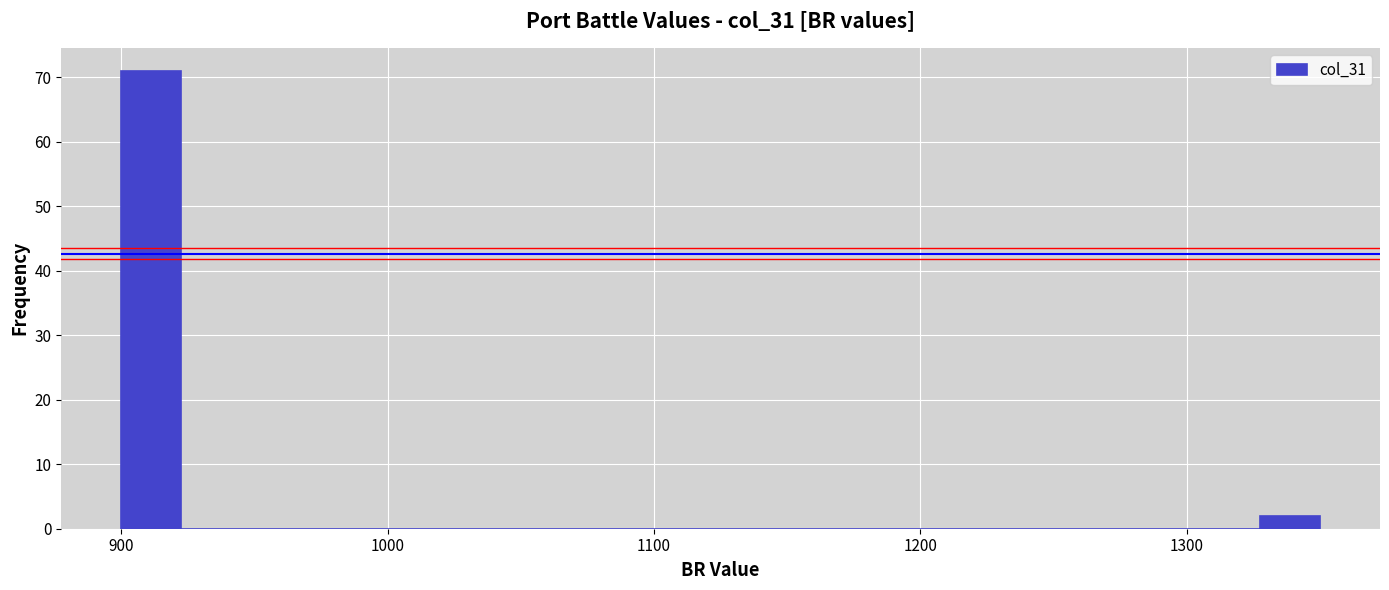

Read against the x-axis, roughly where is the centre of the tallest bar?

910